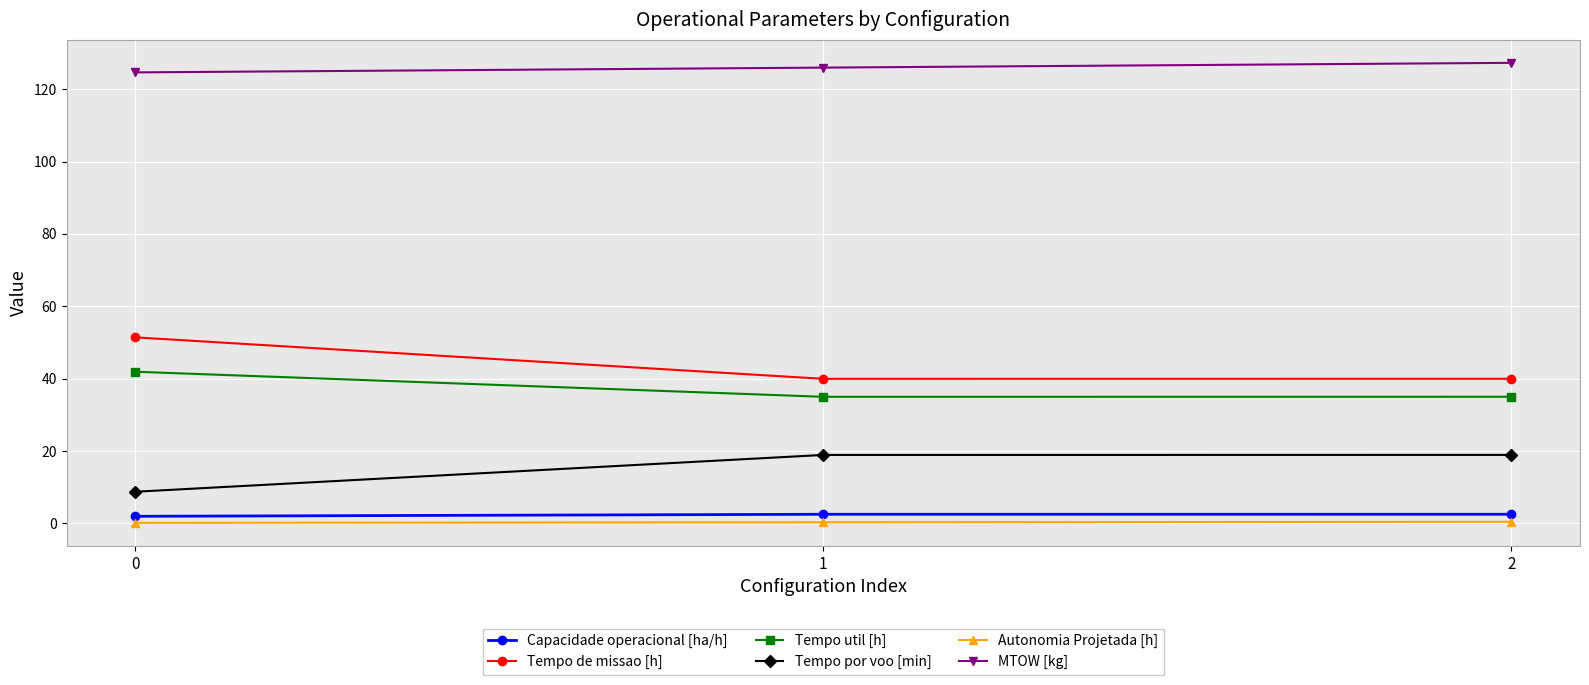

What is the greatest value displayed?

127.3